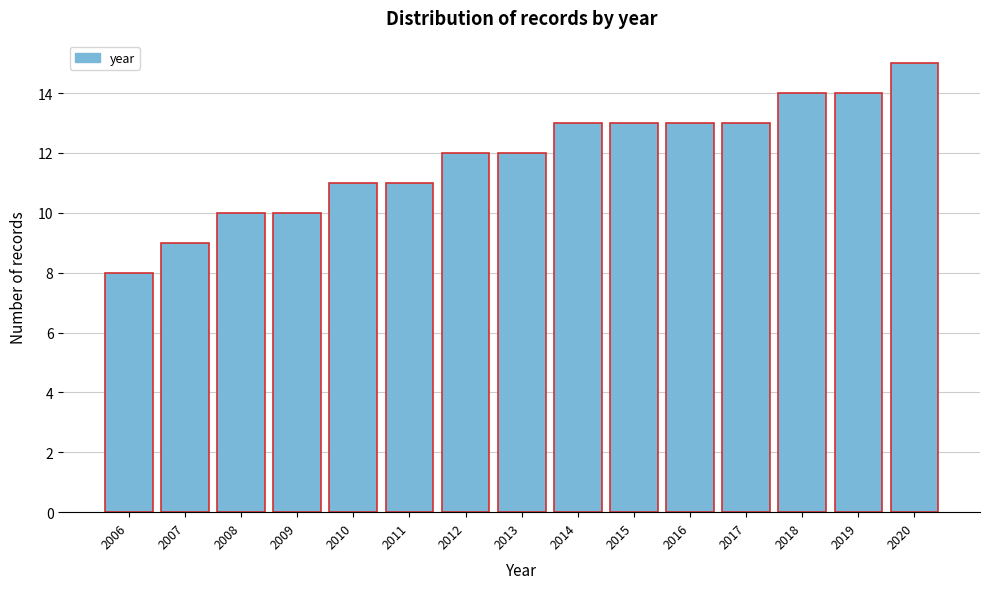

Reading left to right, transcribe all the data shown in this chart.

2006=8	2007=9	2008=10	2009=10	2010=11	2011=11	2012=12	2013=12	2014=13	2015=13	2016=13	2017=13	2018=14	2019=14	2020=15